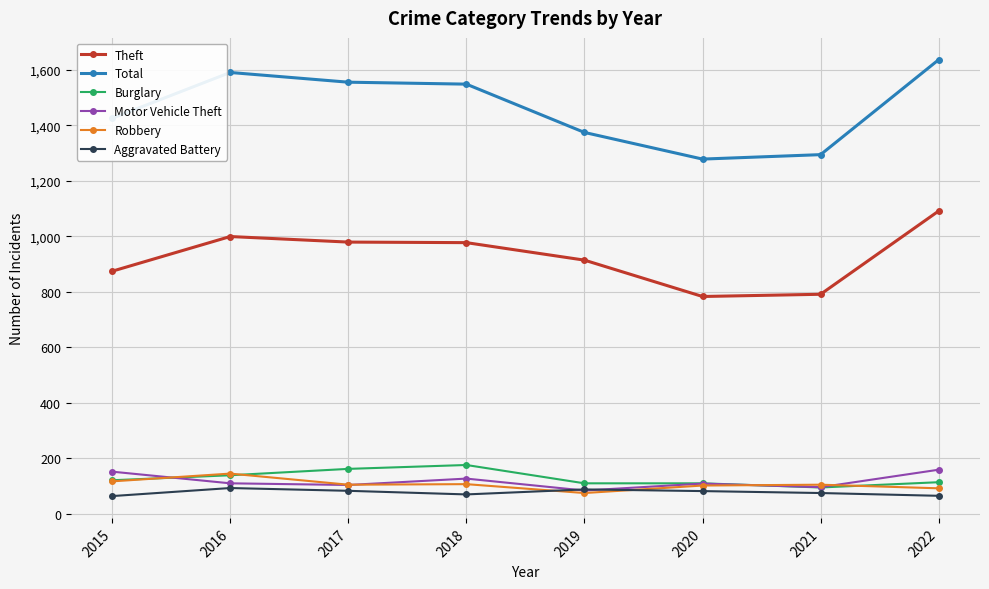

What is the difference between the second highest and second lowest values in the Aggravated Battery series?

23